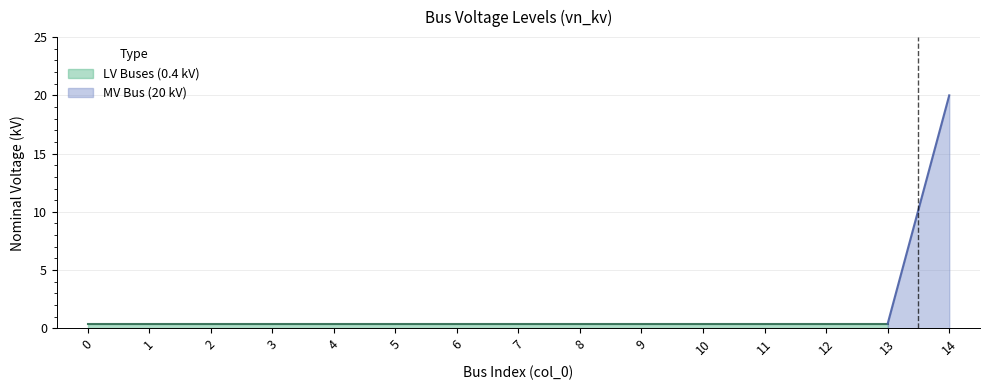

True or false: the data shows 0.4 at 11.

True